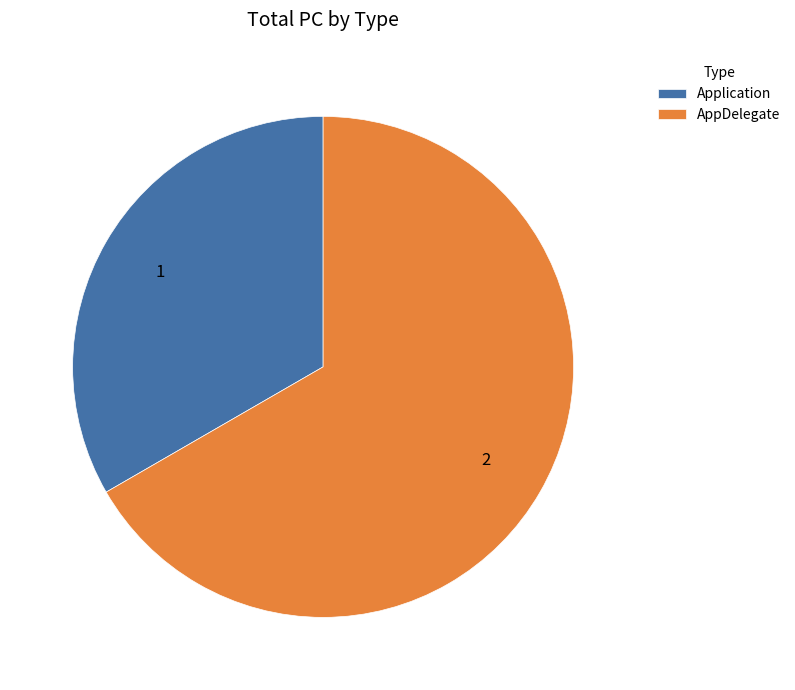

Is it true that Application is 33% of the pie?

True